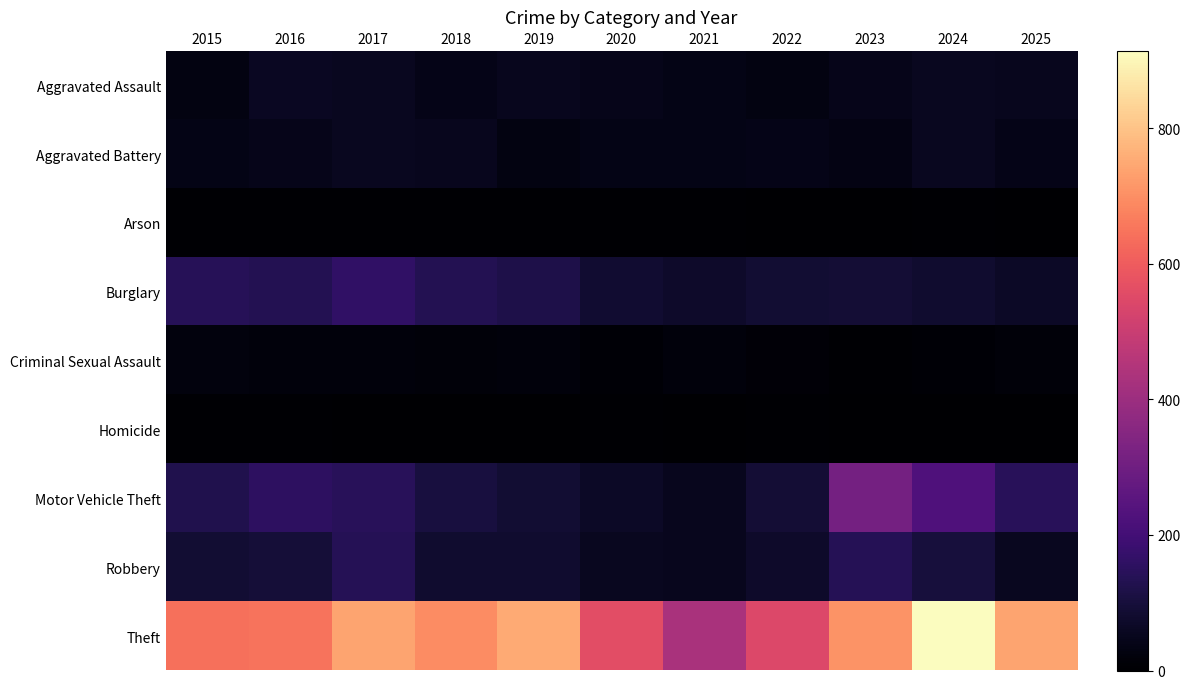

What is the total value across all series at 2021?

704